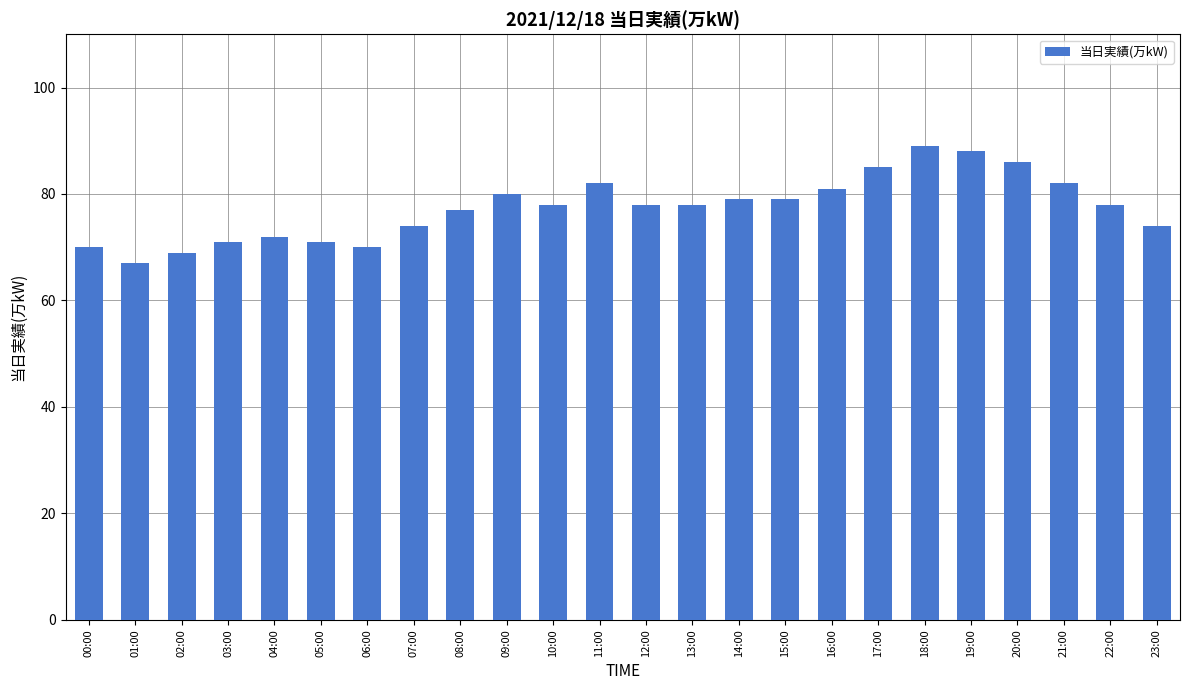

Reading left to right, transcribe all the data shown in this chart.

70	67	69	71	72	71	70	74	77	80	78	82	78	78	79	79	81	85	89	88	86	82	78	74